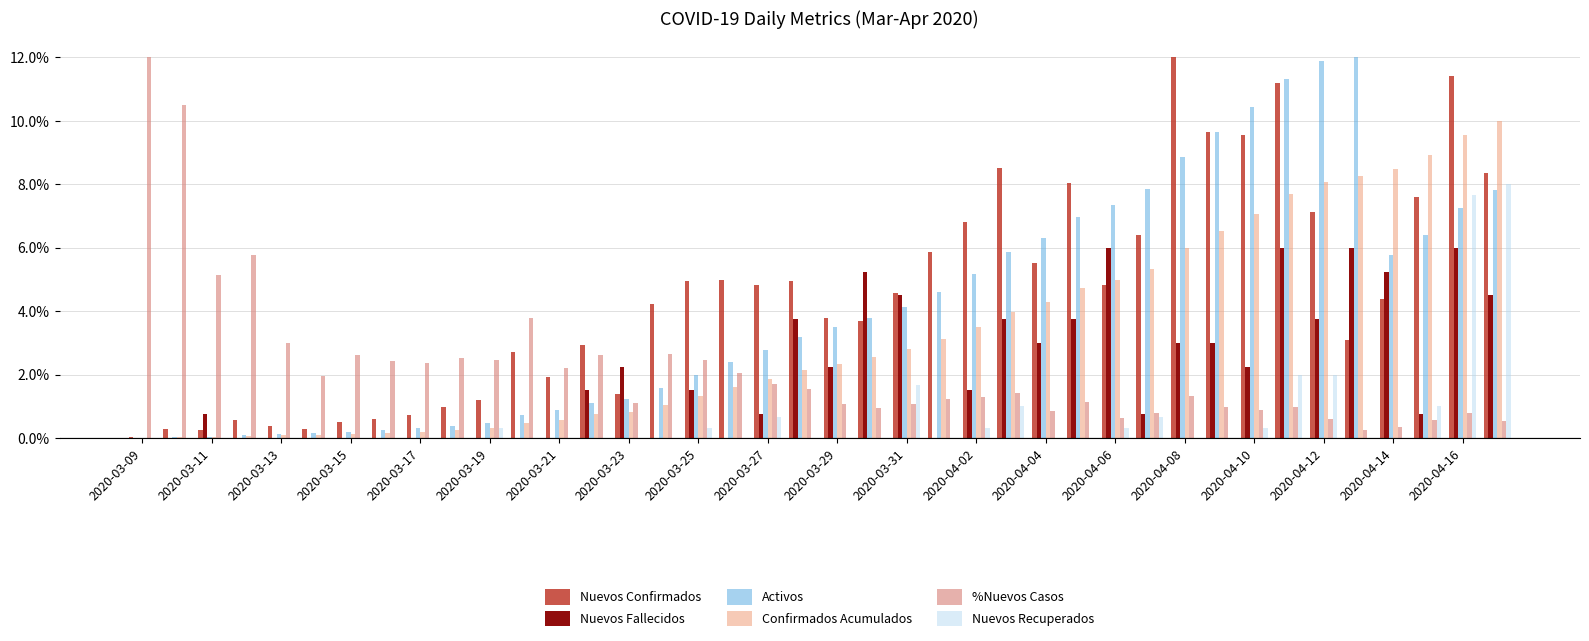

What is the sum of all %Nuevos Casos values?

0.9